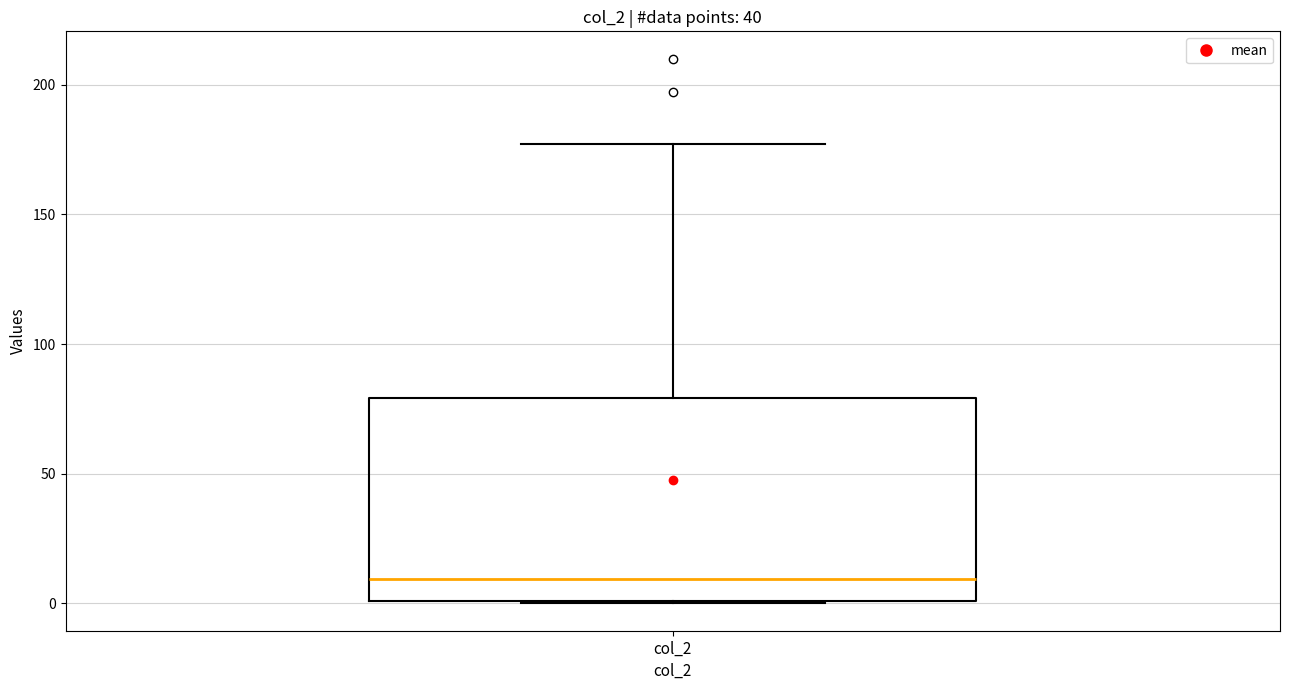

Transcribe this box plot: give where the median line is, the range the box spans, and where the two whiskers end, as read against the y-axis. The values are not printed on the chart, so give them approximately, as read against the axis.

median 10, box 0 to 80, whiskers 0 to 175